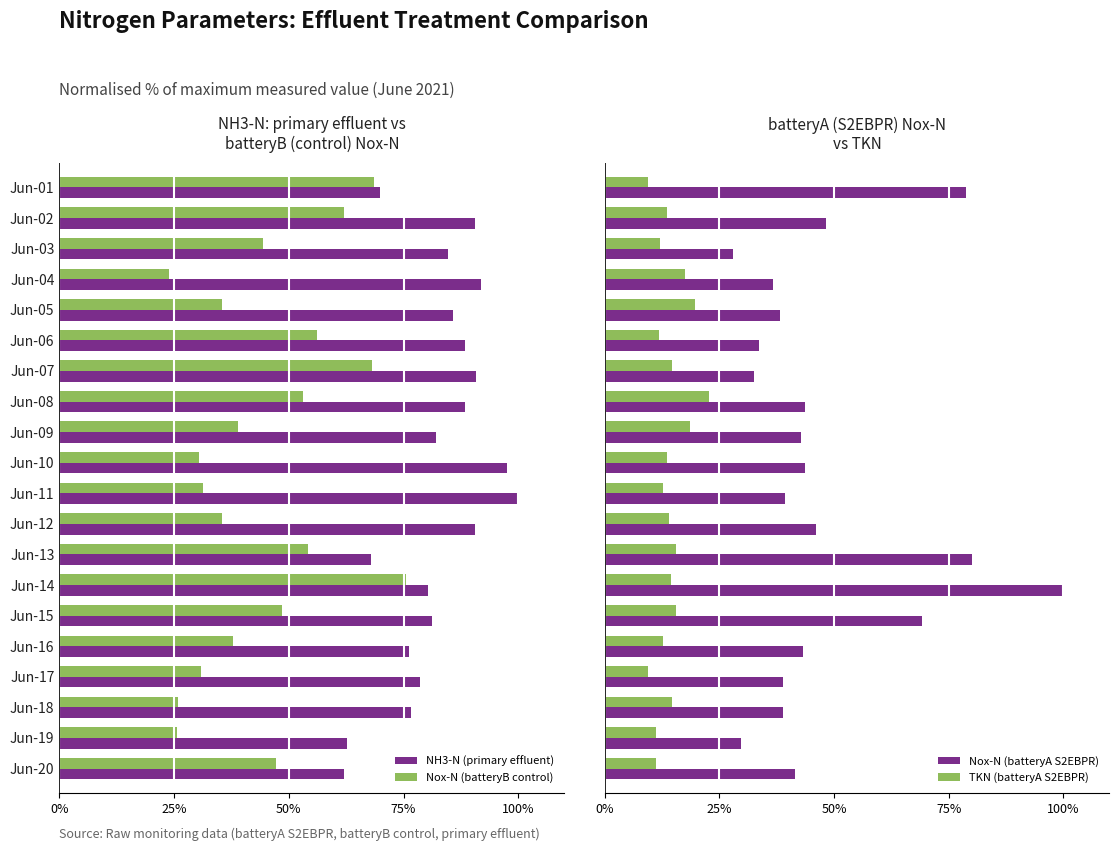

What is the difference between the maximum and minimum values in the NH3-N (primary effluent) series?

38.1